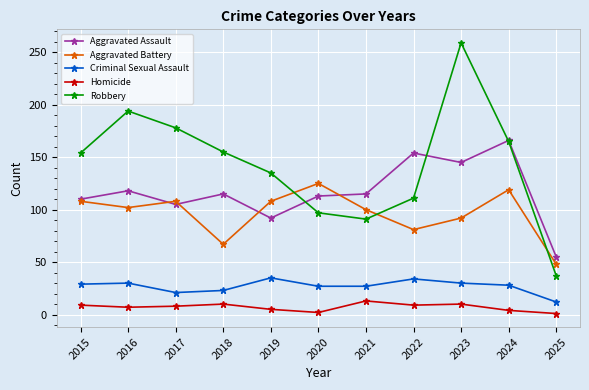

What is the minimum value for Criminal Sexual Assault?

12